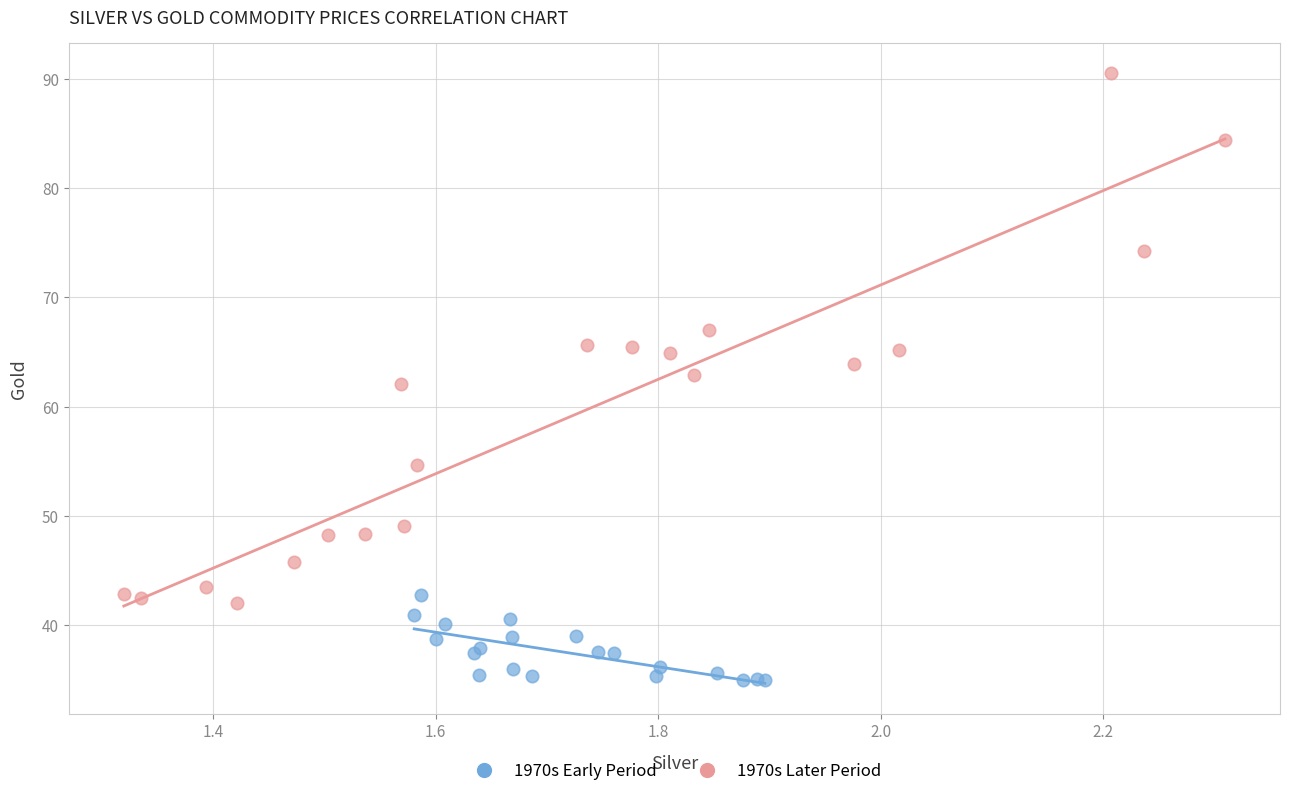

Which series reaches the minimum Y coordinate?

1970s Early Period